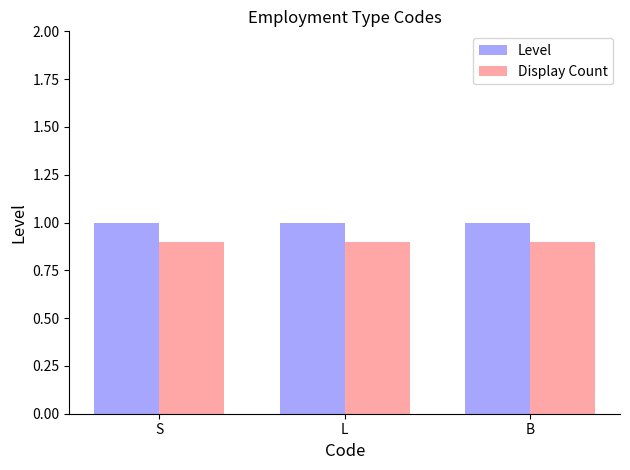

At how many categories does at least one series exceed 0?

3